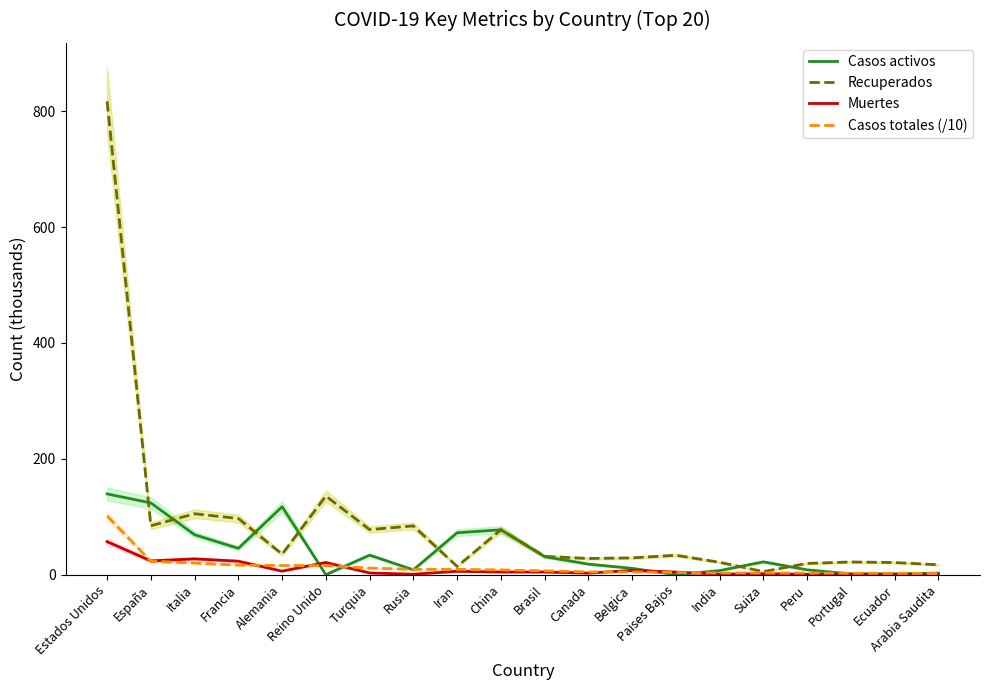

Where does the Muertes series first go above 4?

Estados Unidos